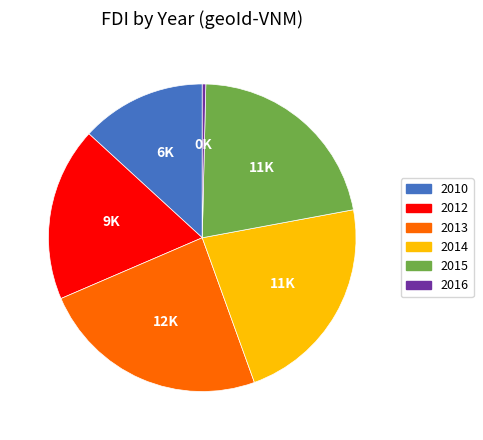

Is the sum of 2012 and 2015 greater than half?

No